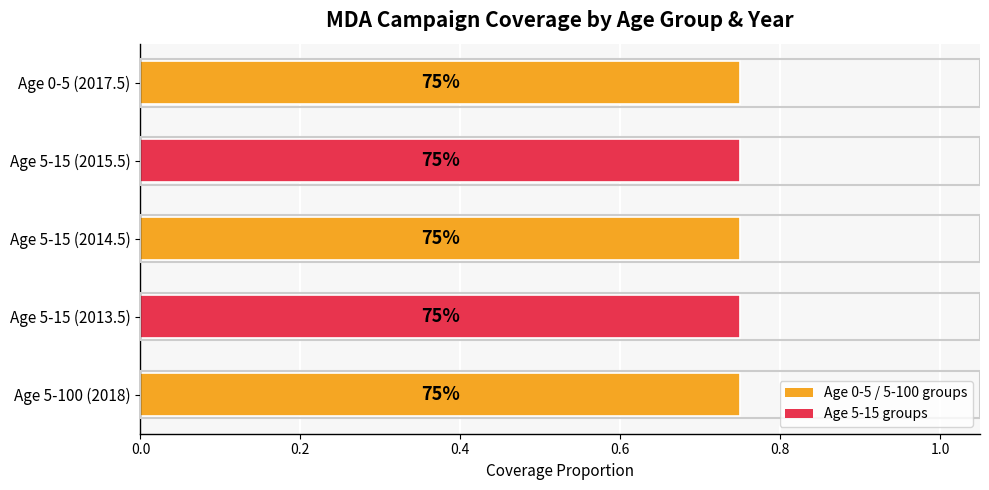

At how many categories does at least one series exceed 0?

5